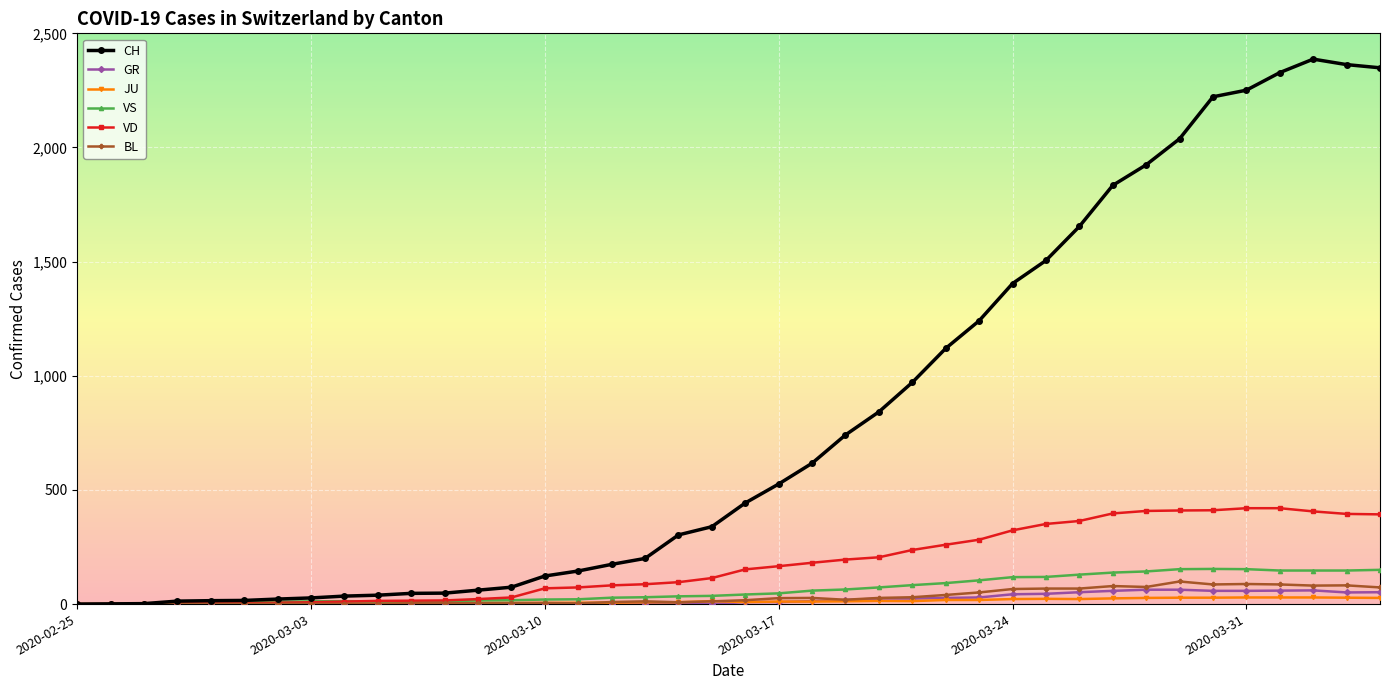

Which series has the widest spread of values?

CH